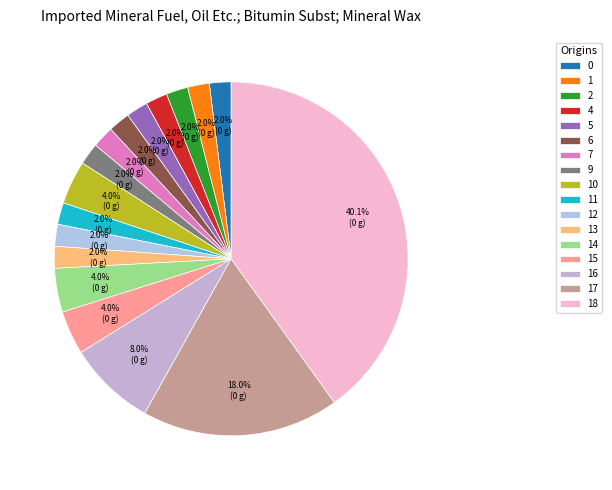

To the nearest percent, what percentage of the pie is 12?

2%